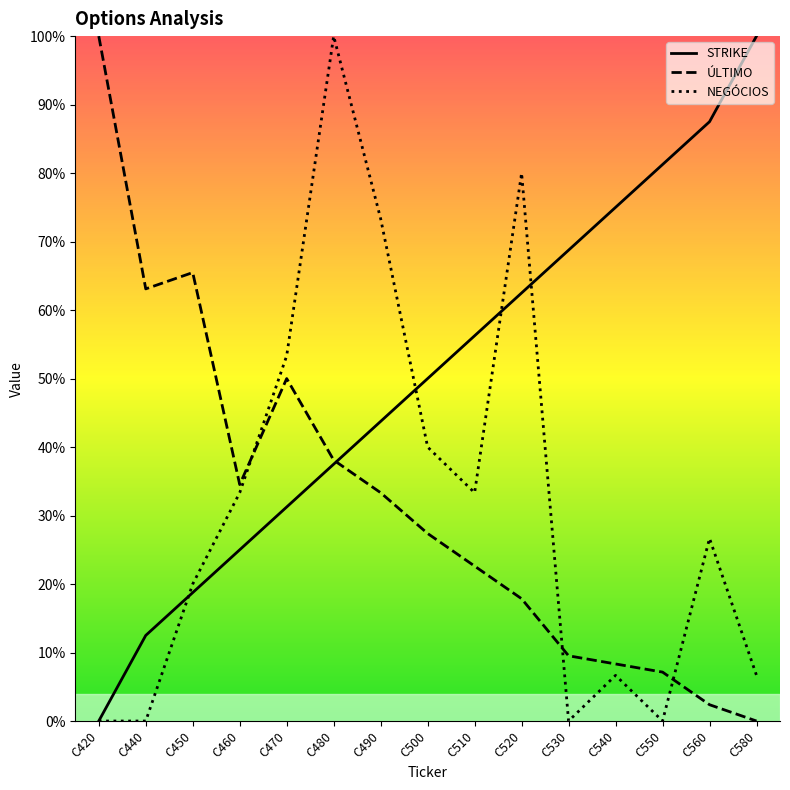

Which series has the largest total across all categories?

STRIKE